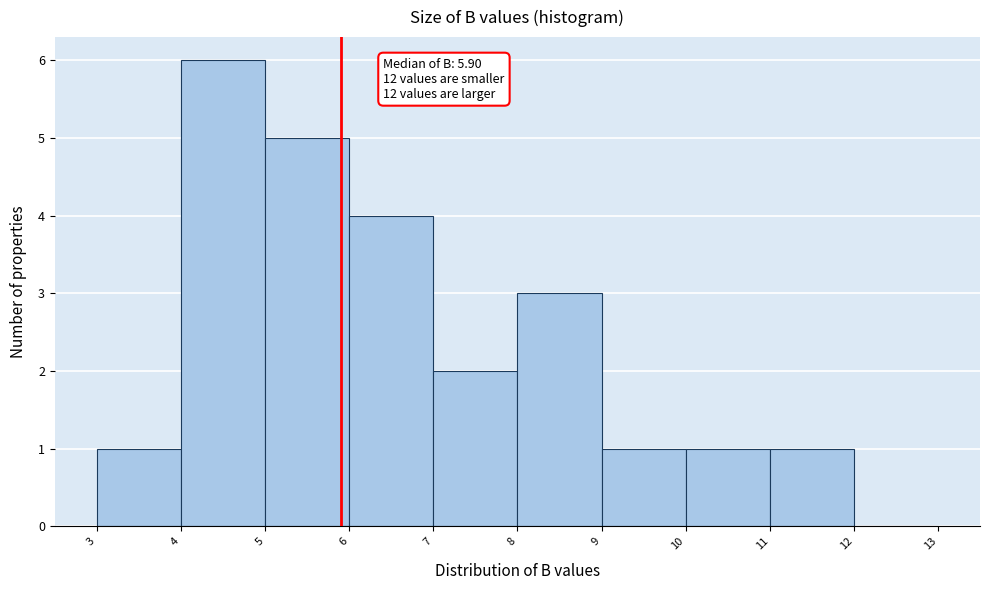

Over which range of the x-axis is the bar tallest?

4 to 5